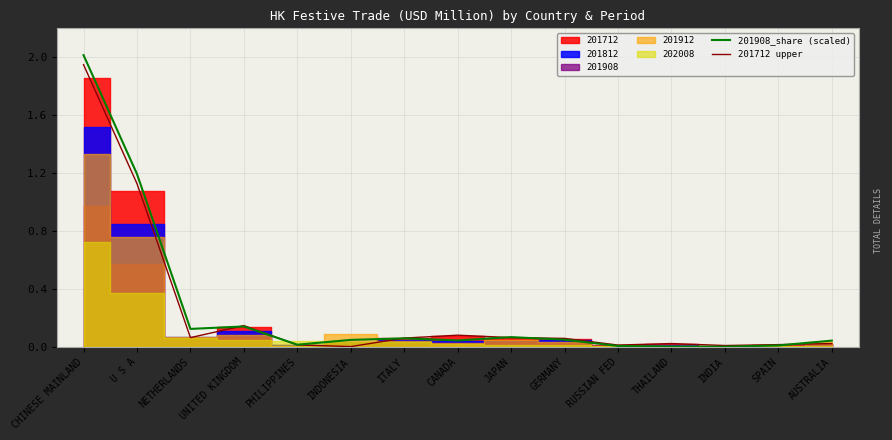

What is the average value of the 201908_share (scaled) series?

0.3